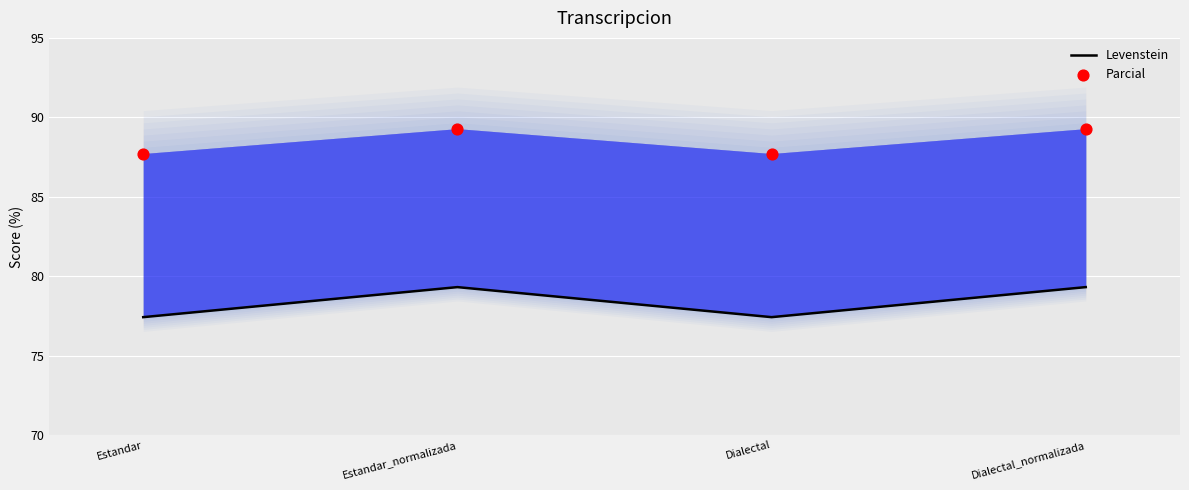

At which category is the sum across all series the highest?

Estandar_normalizada